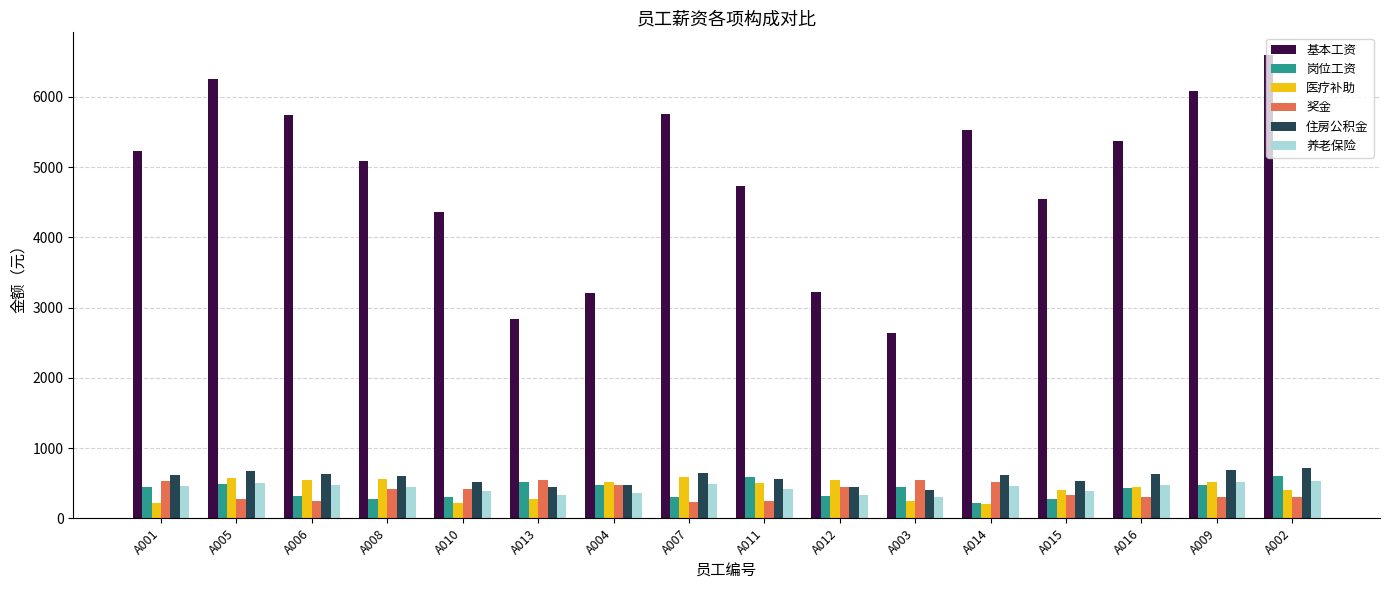

How many bars are there in total?

96